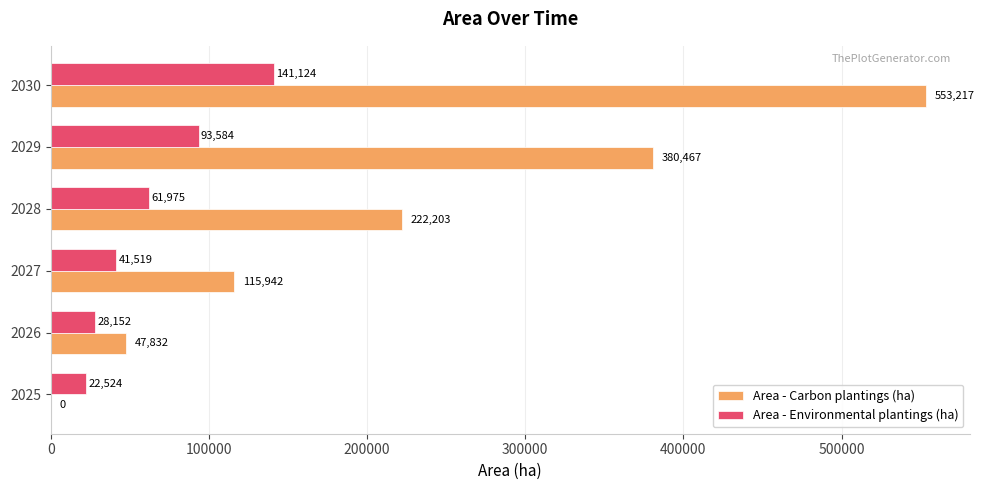

Which series has the widest spread of values?

Area - Carbon plantings (ha)